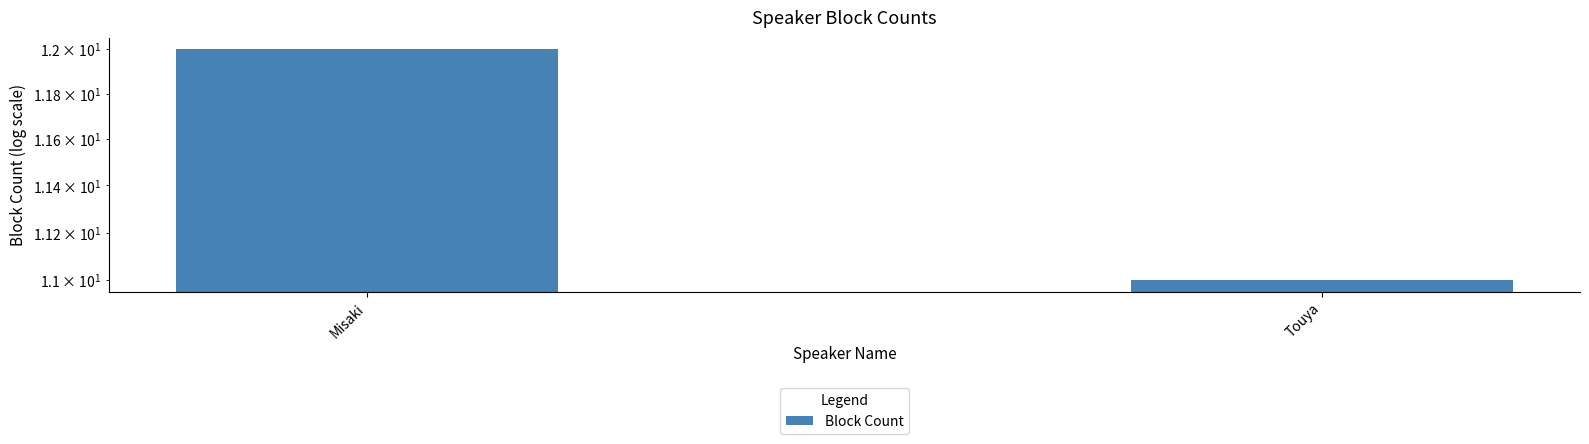

List the labels in order of value, smallest first.

Touya, Misaki